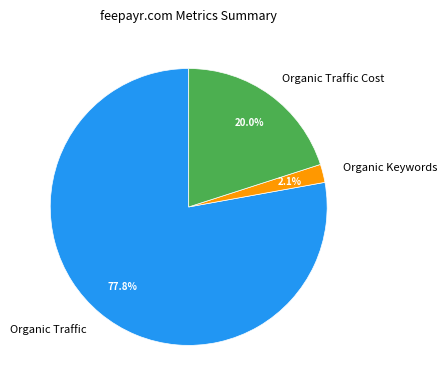

True or false: Organic Keywords accounts for 9% of the total.

False